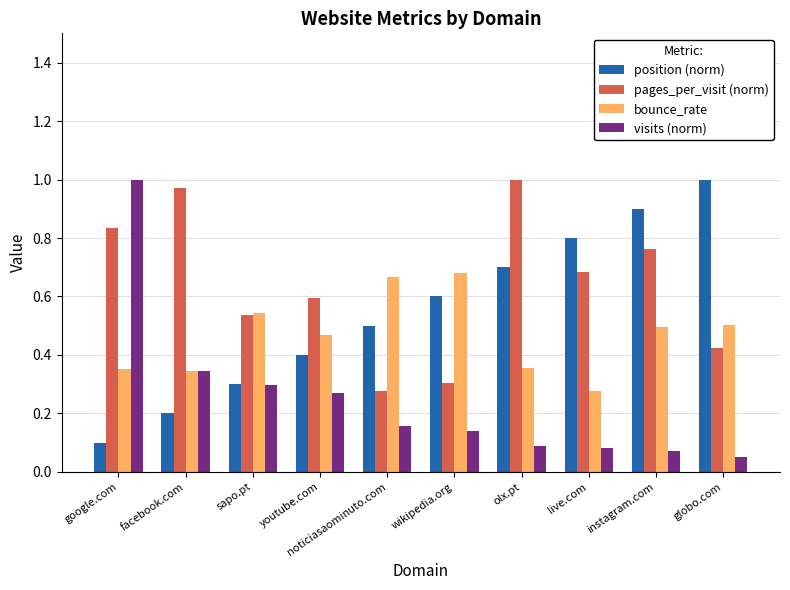

What is the sum of all pages_per_visit (norm) values?

6.4